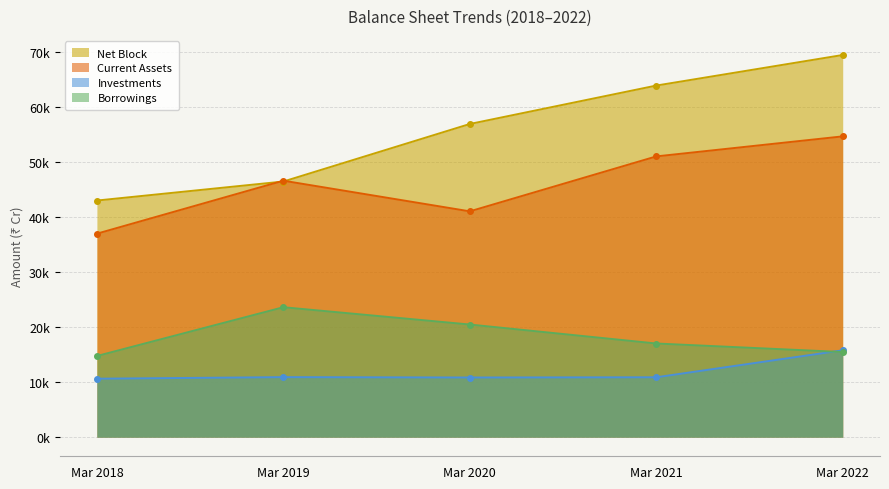

How many times do Net Block and Current Assets cross each other?

2